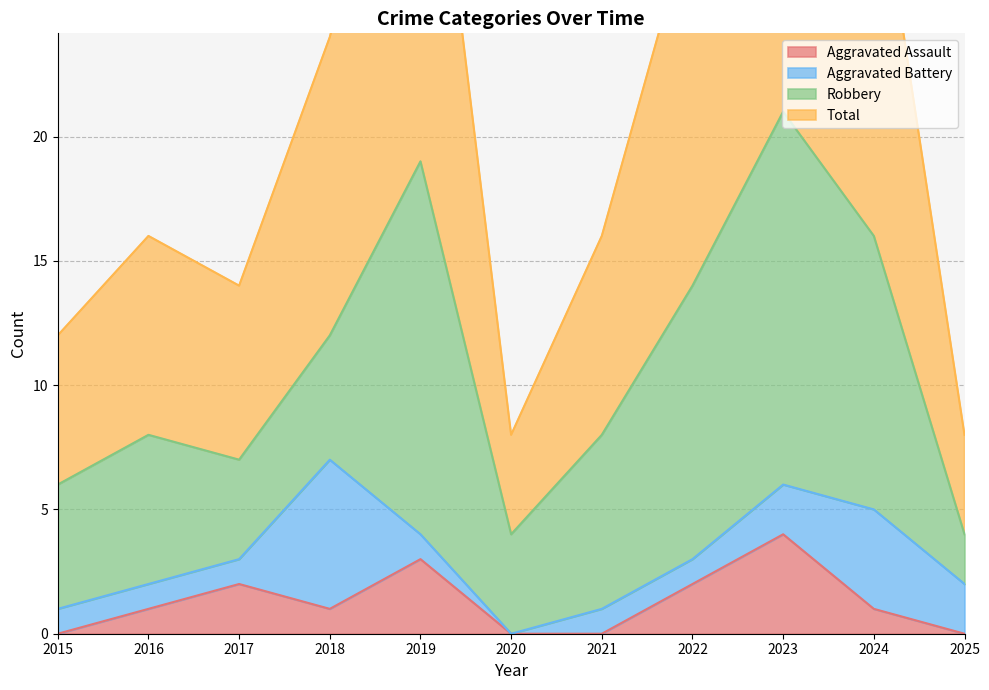

What is the difference between the maximum and minimum values in the Aggravated Assault series?

4